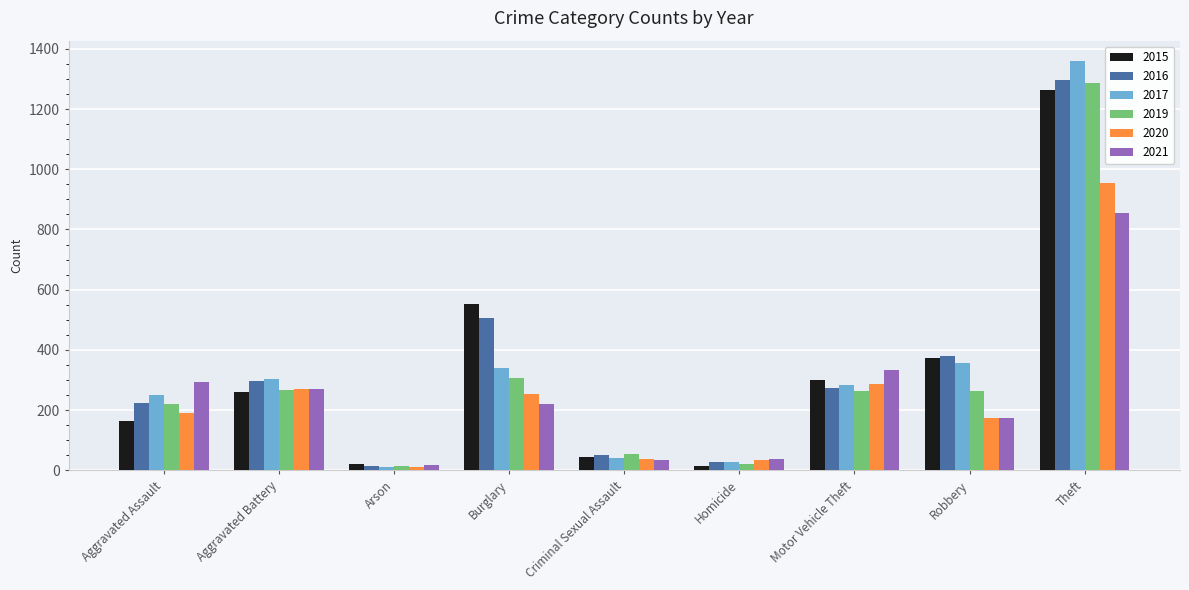

What is the difference between the highest and lowest values at Aggravated Assault?

131